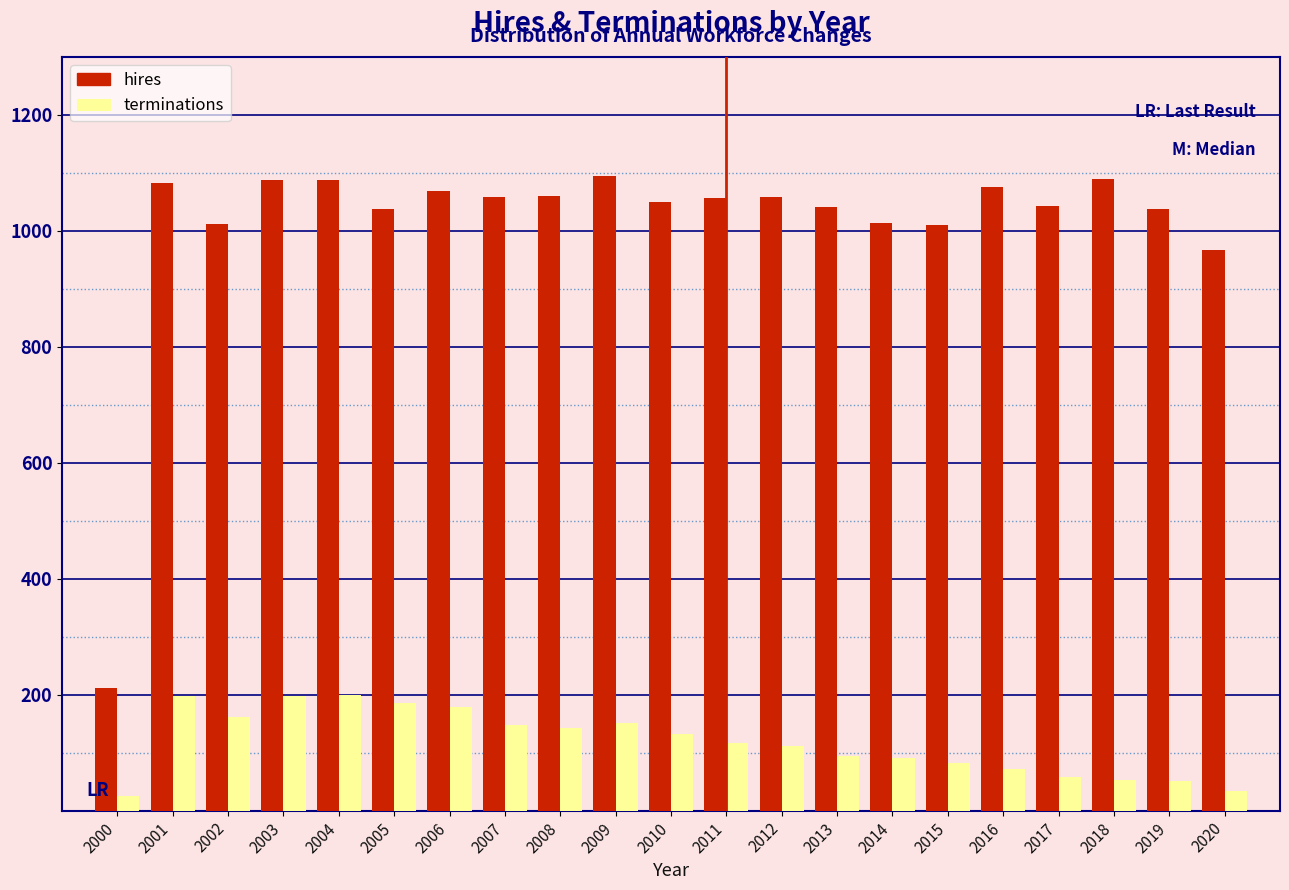

The value of terminations at 2016 is 71. True or false?

True